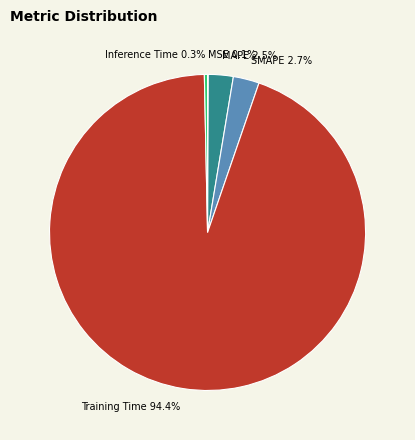

Between SMAPE and Inference Time, which is larger?

SMAPE